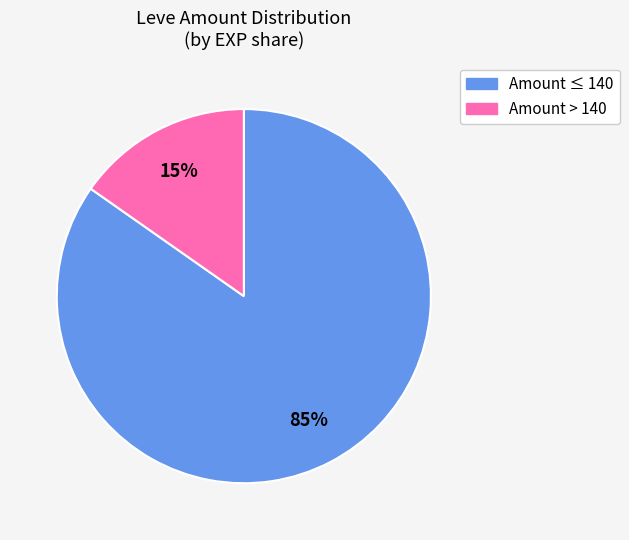

To the nearest percent, what is the average slice percentage?

50%